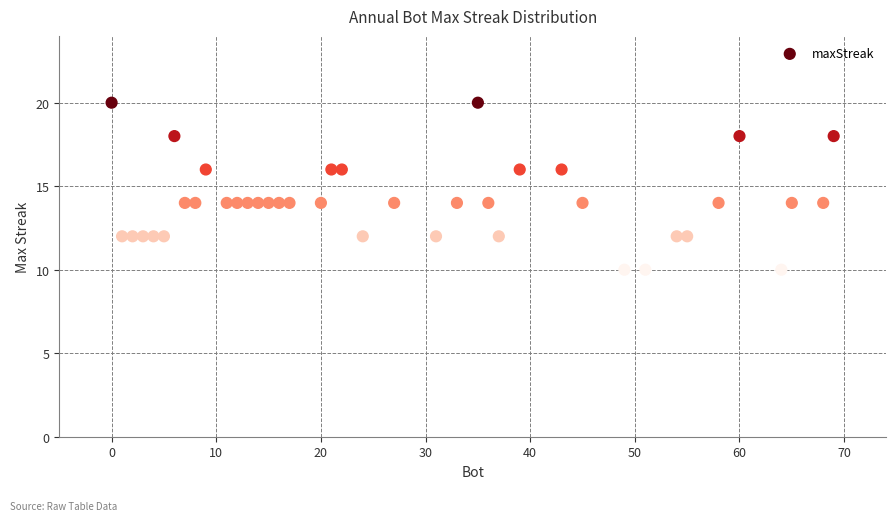

What is the range of X values (max minus min)?

69